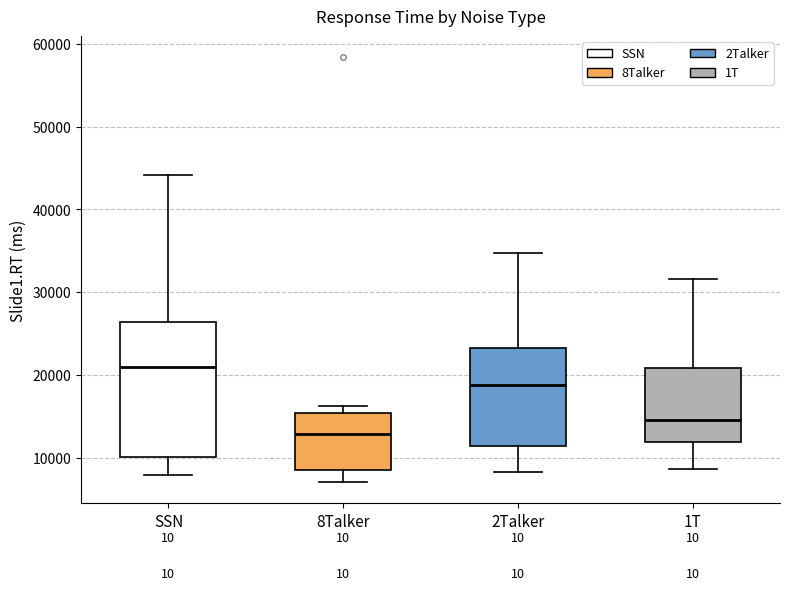

Reading left to right, transcribe this box plot: for each box, give where its median line is, the range the box spans, and where its two whiskers end, as read against the y-axis. The values are not printed on the chart, so give them approximately, as read against the axis.

SSN: median 21000, box 10000 to 26000, whiskers 8000 to 44000
8Talker: median 13000, box 9000 to 15000, whiskers 7000 to 16000
2Talker: median 19000, box 11000 to 23000, whiskers 8000 to 35000
1T: median 15000, box 12000 to 21000, whiskers 9000 to 32000